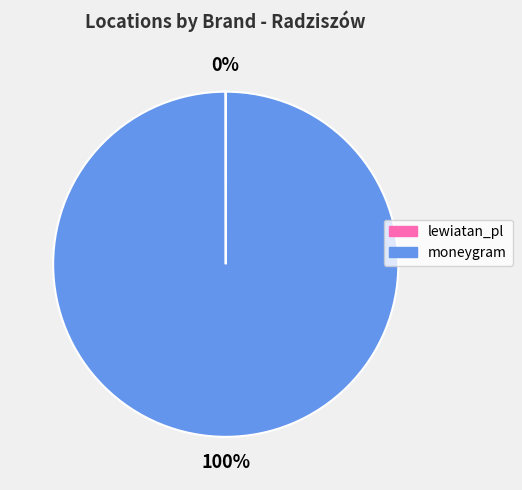

What is the largest slice in the pie chart?

moneygram